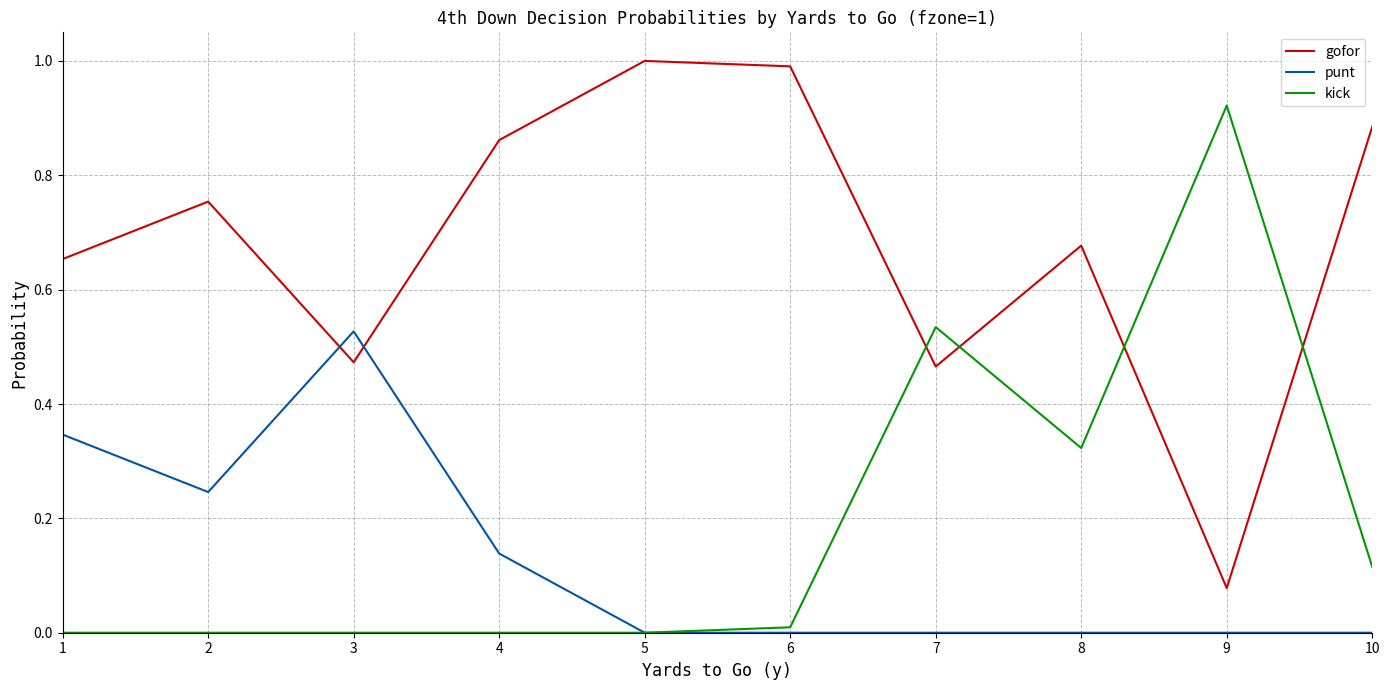

What is the maximum value shown in the chart?

1.0